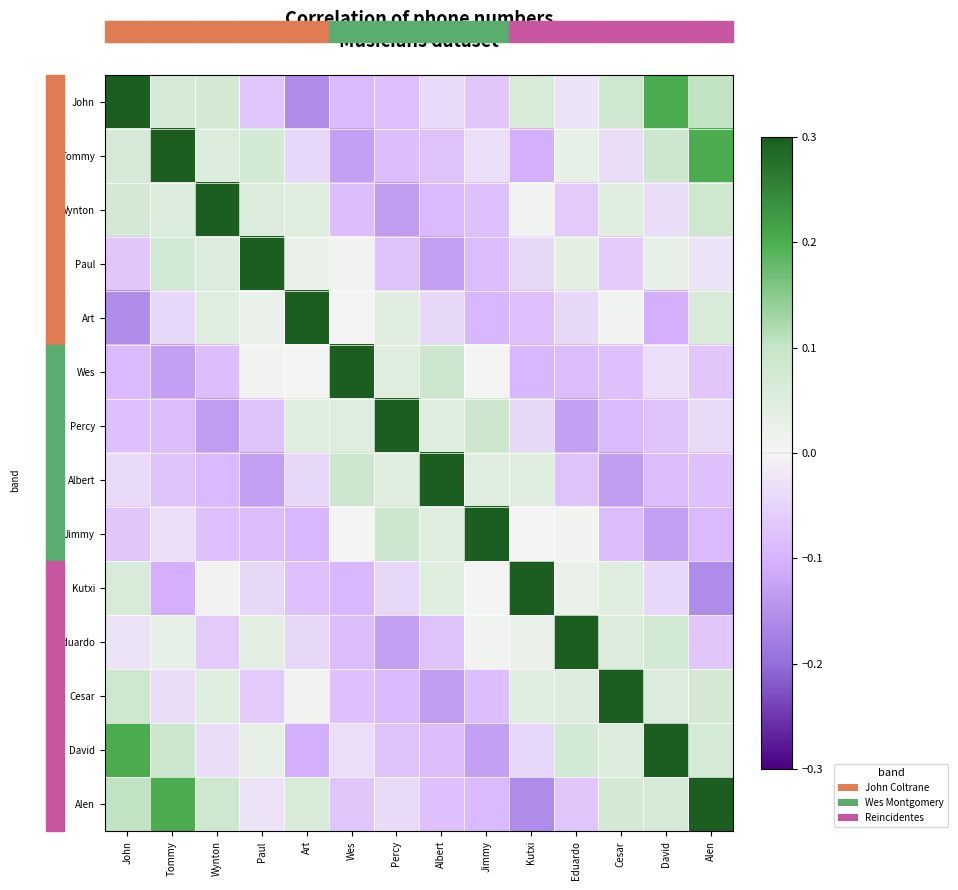

At how many categories does at least one series exceed 0?

14